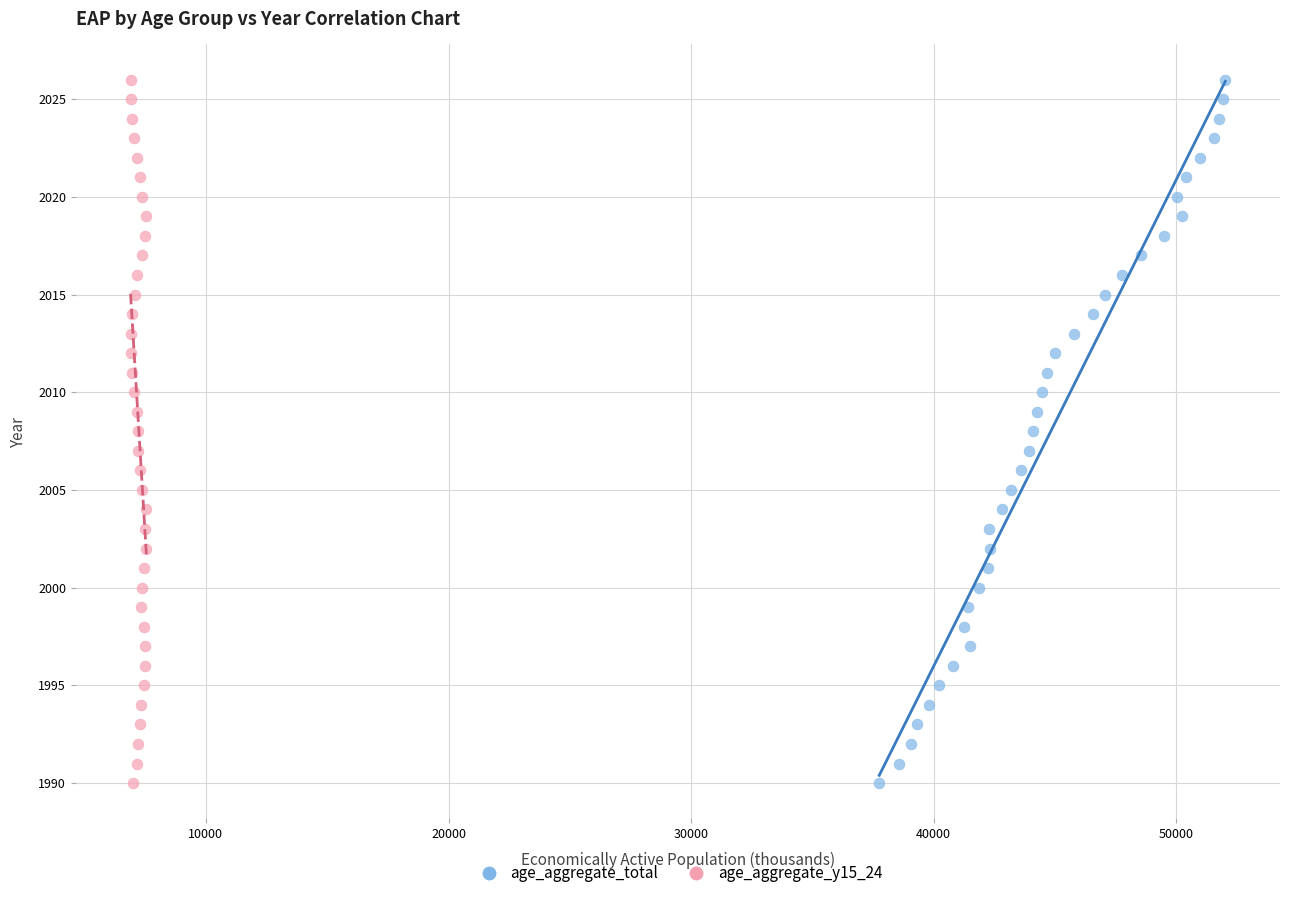

What are all the series names shown in the legend?

age_aggregate_total, age_aggregate_y15_24